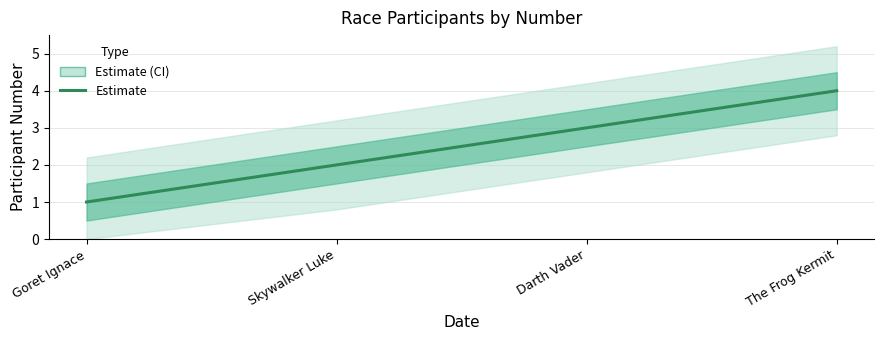

Is it true that the value at Darth Vader is 3?

True